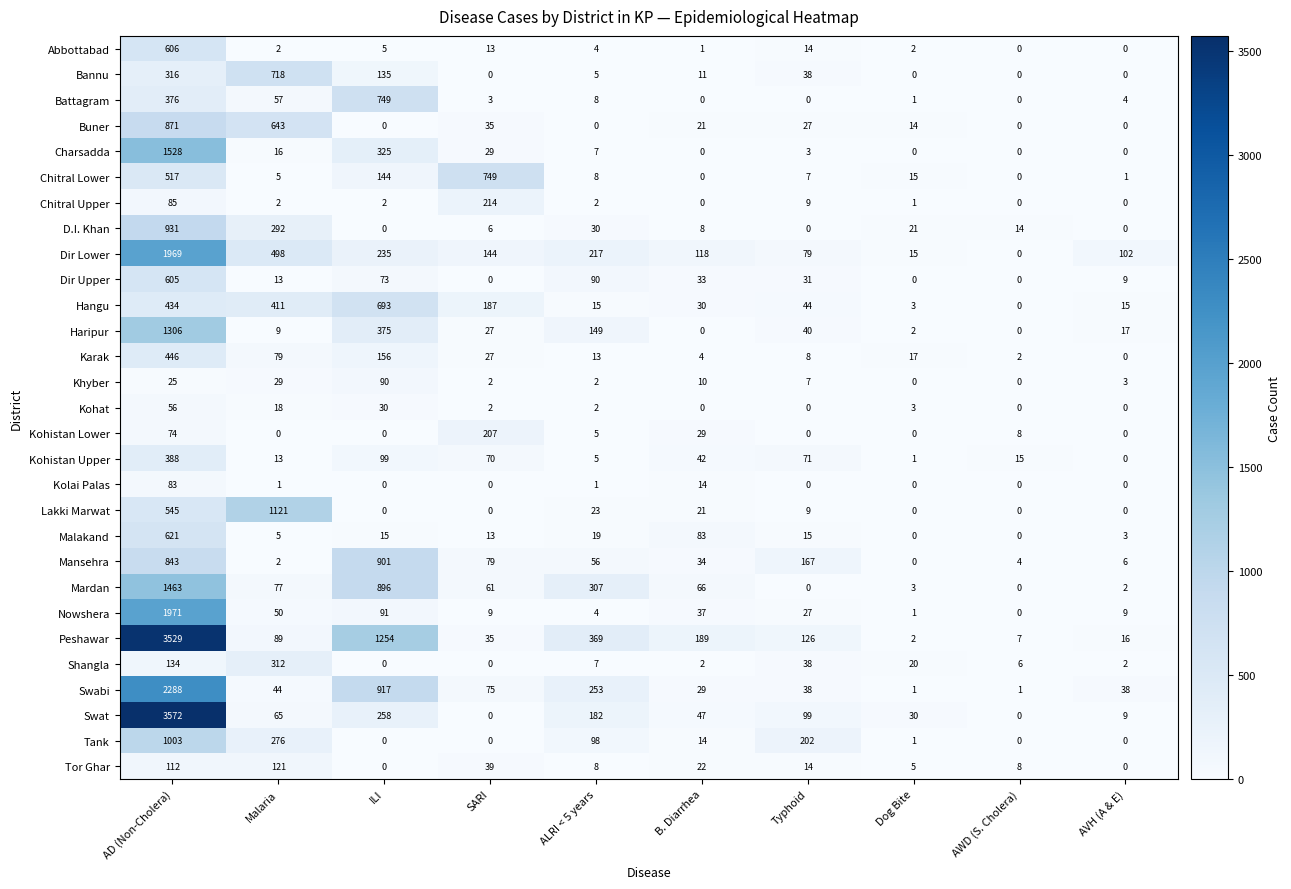

At how many categories does at least one series exceed 1281?

1